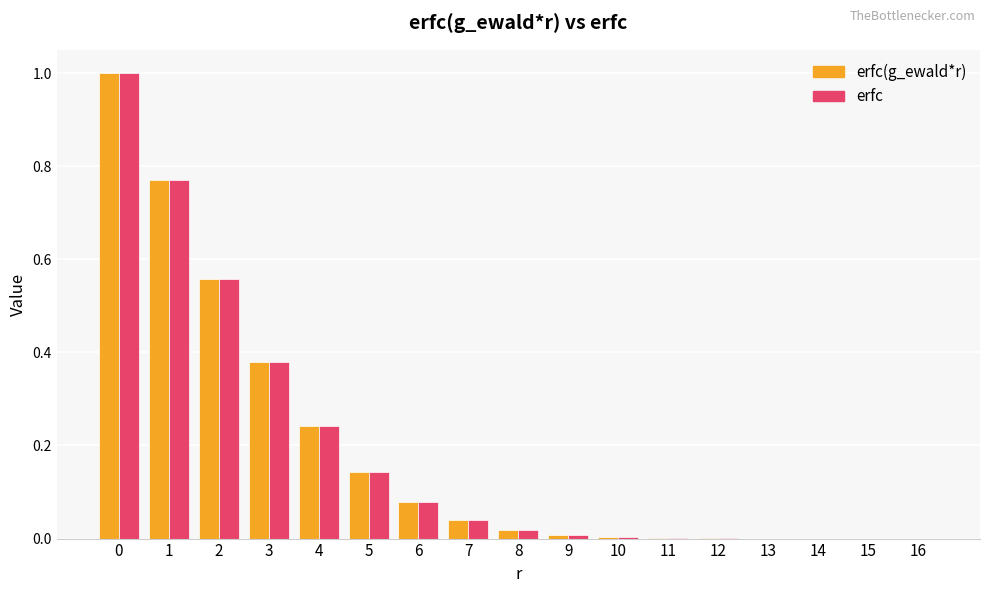

How many data points does each series have?

17